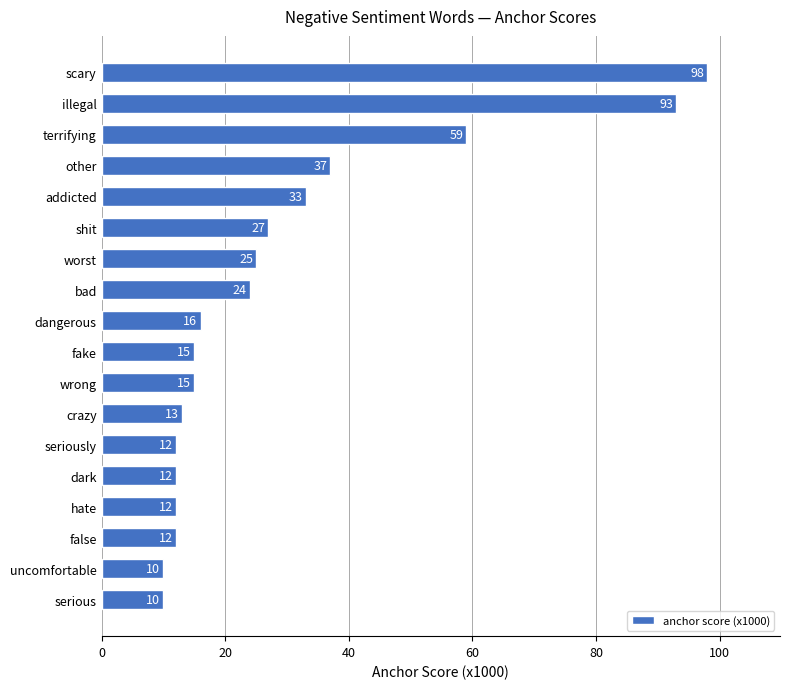

What is the change in value from scary to hate?

-86